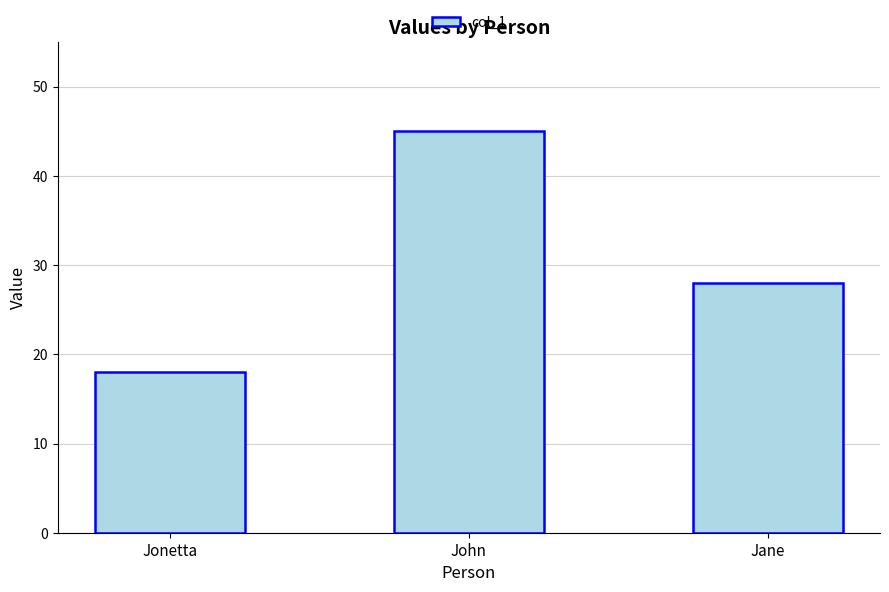

The value at John is 45. True or false?

True